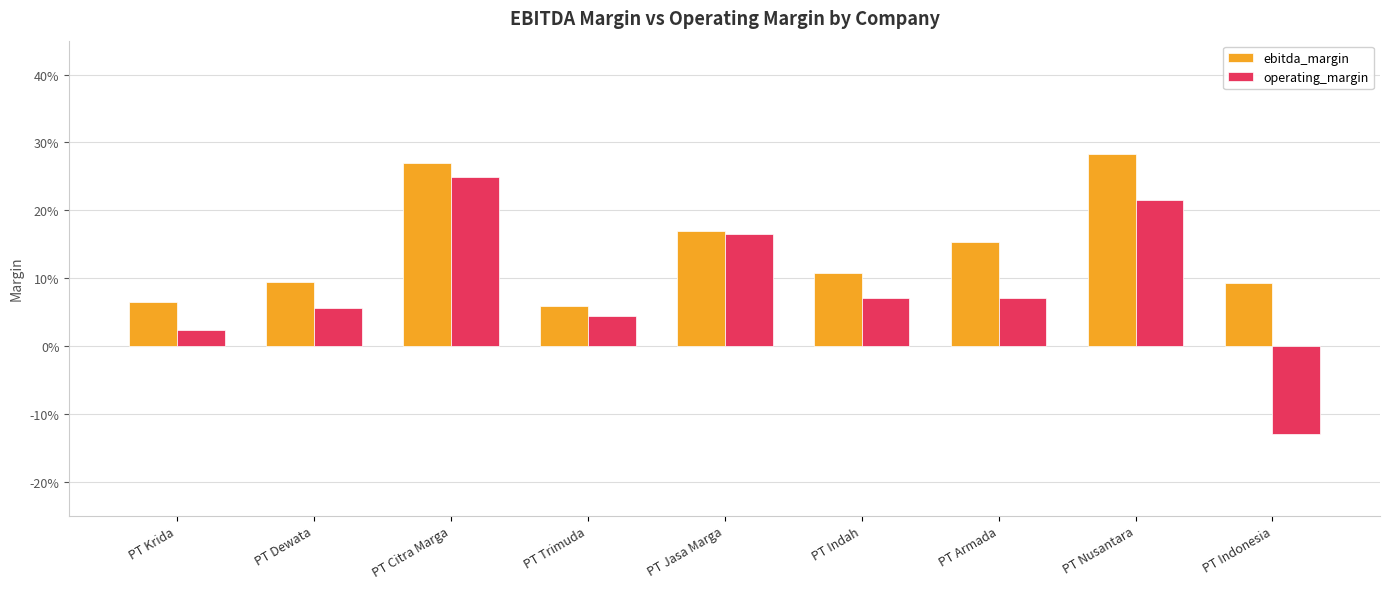

Reading left to right, what are all the values shown in this chart?

ebitda_margin: 0.1	0.1	0.3	0.1	0.2	0.1	0.2	0.3	0.1
operating_margin: 0.0	0.1	0.2	0.0	0.2	0.1	0.1	0.2	-0.1